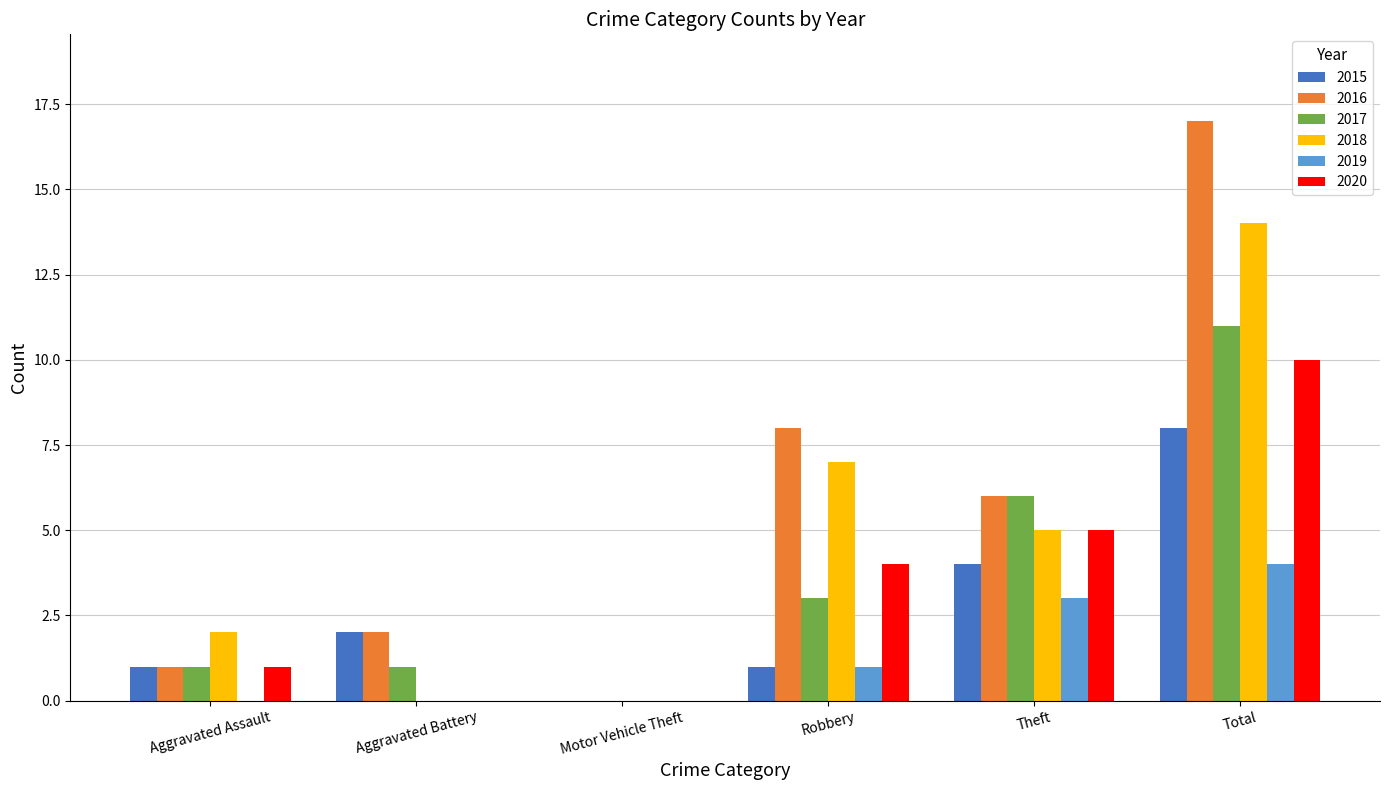

Reading left to right, extract all data points from this chart.

2015: 1	2	0	1	4	8
2016: 1	2	0	8	6	17
2017: 1	1	0	3	6	11
2018: 2	0	0	7	5	14
2019: 0	0	0	1	3	4
2020: 1	0	0	4	5	10